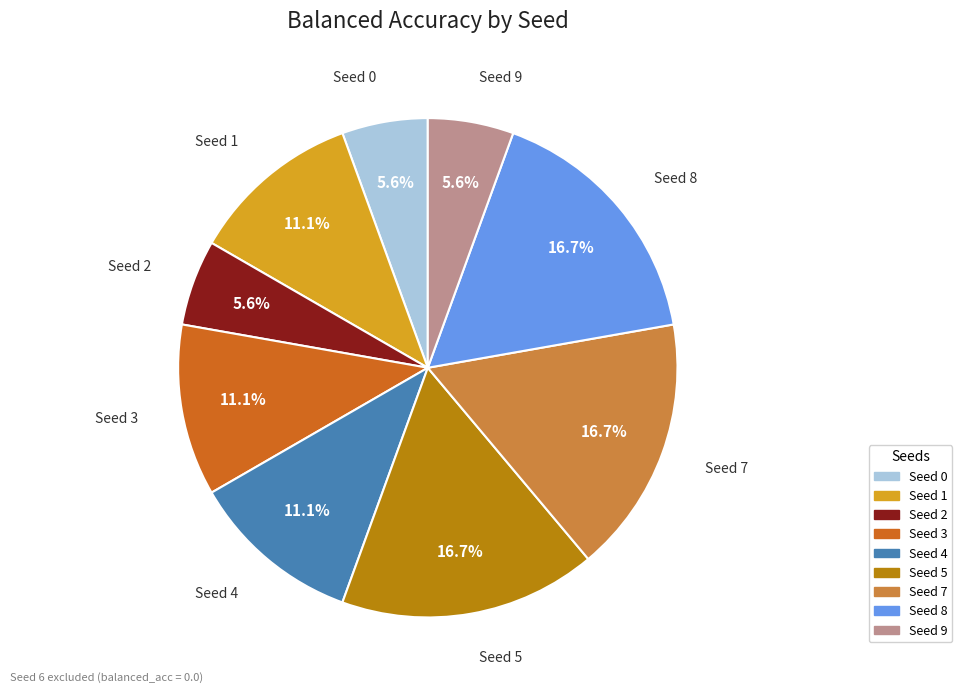

To the nearest percent, what is the average slice percentage?

11%